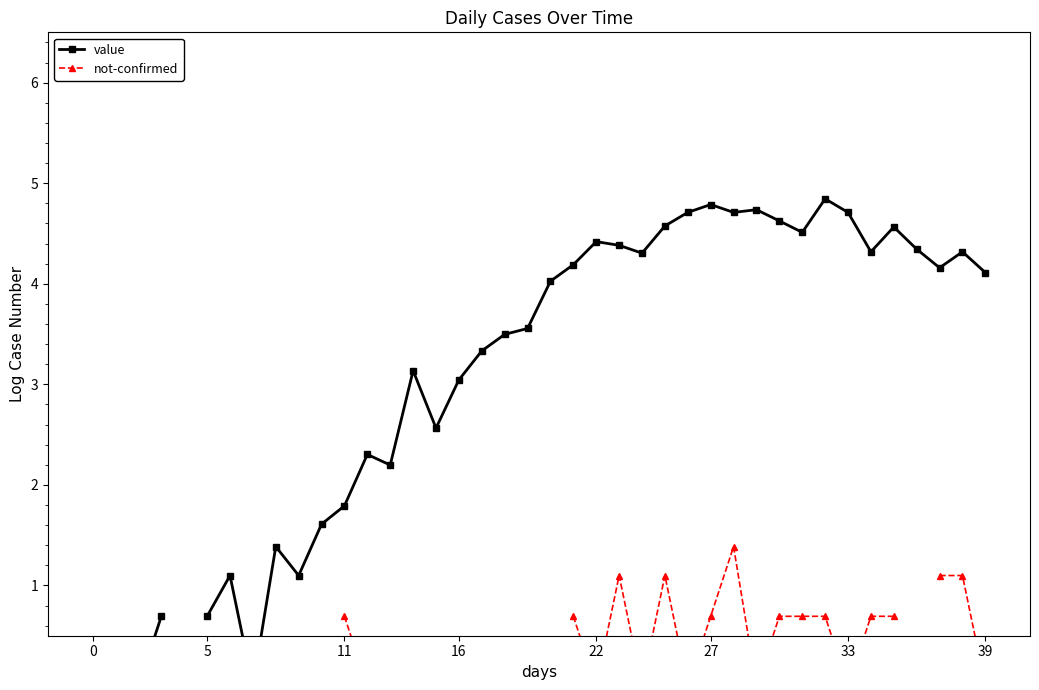

What is the label of the 7th point from the left?

33